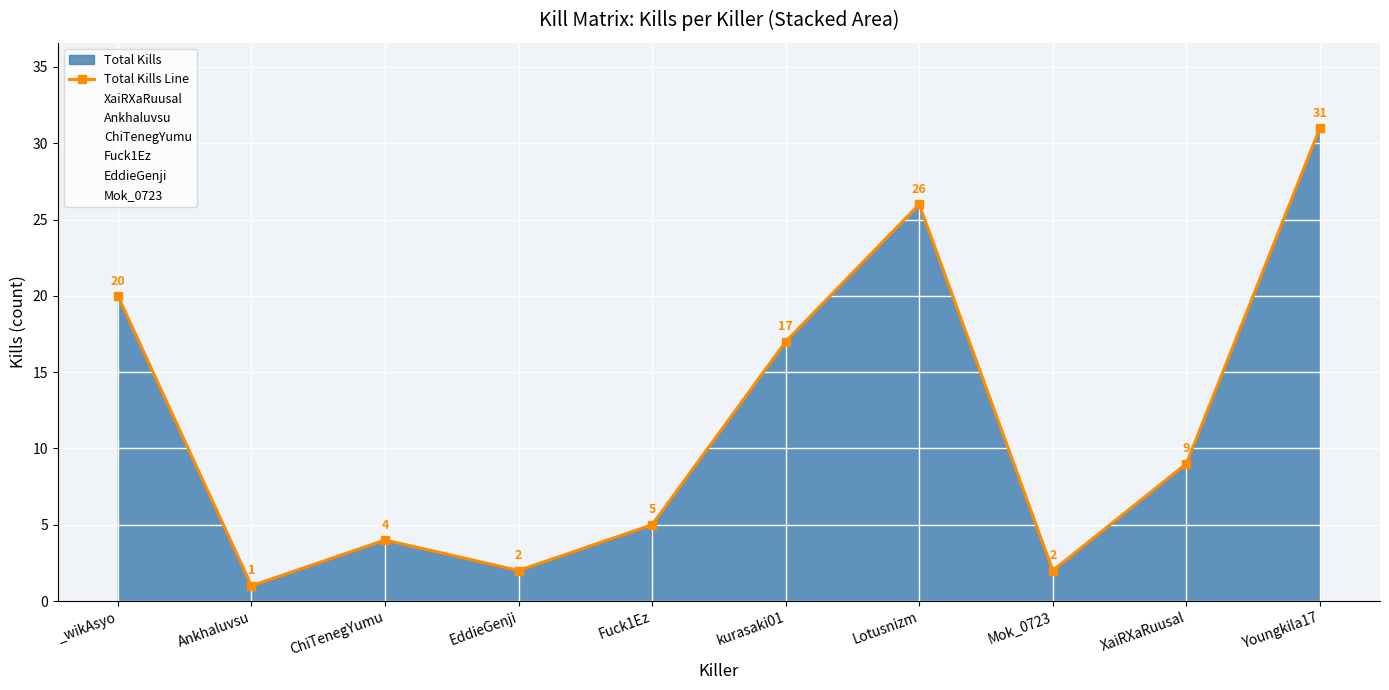

Rank the categories by value from lowest to highest.

Ankhaluvsu, EddieGenji, Mok_0723, ChiTenegYumu, Fuck1Ez, XaiRXaRuusal, kurasaki01, _wikAsyo, Lotusnizm, Youngkila17